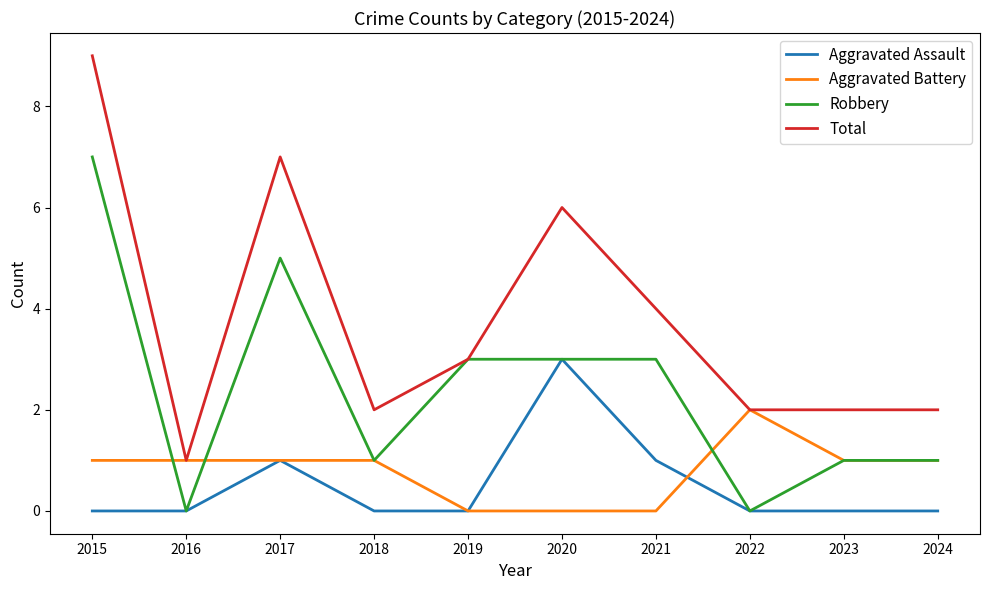

What is the difference between the second highest and minimum values in the Aggravated Assault series?

1